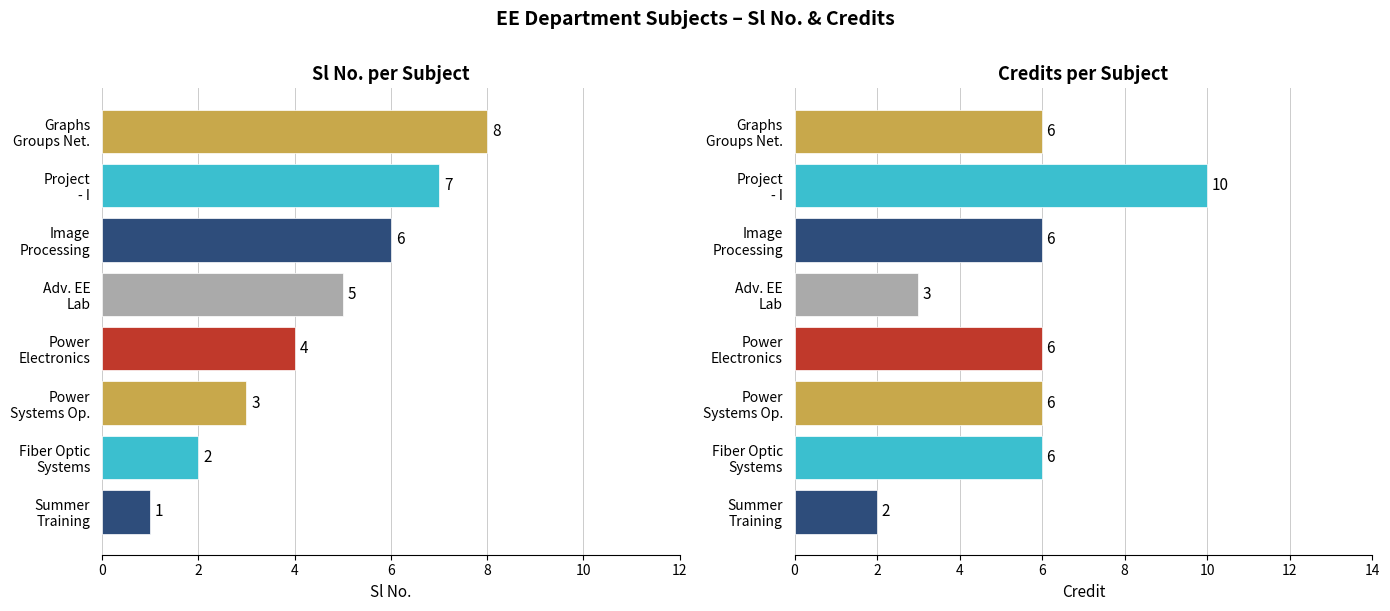

How many series are shown in this chart?

2